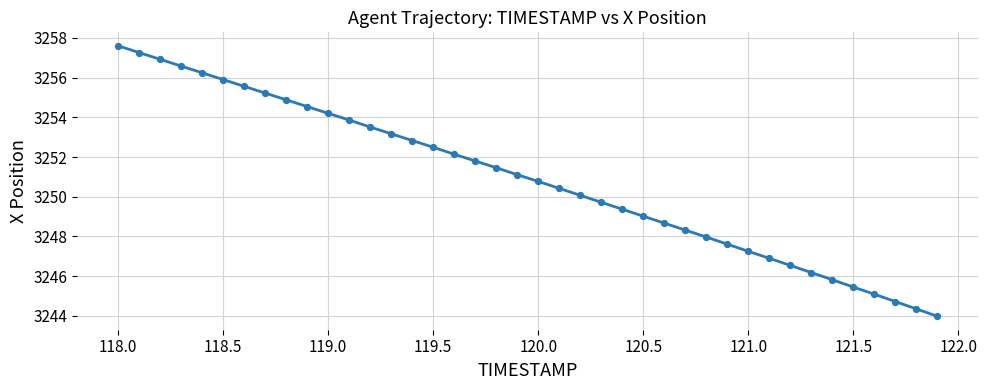

What is the maximum value shown in the chart?

3257.6